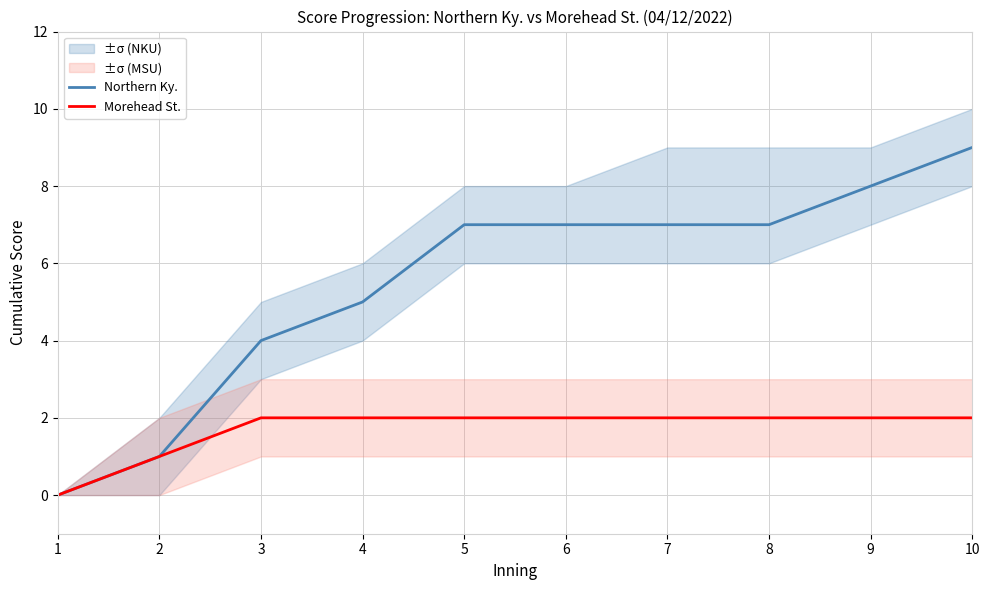

Rank the series at 5 from highest to lowest value.

Northern Ky., Morehead St.